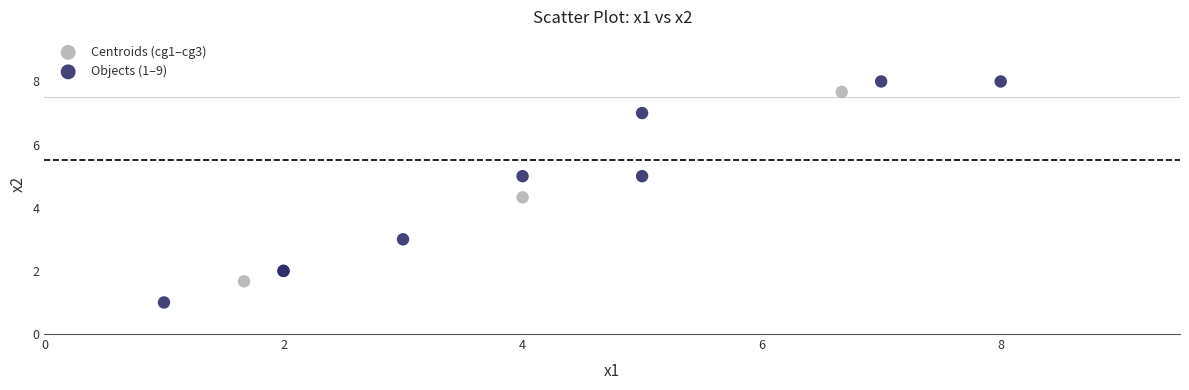

Which series has the largest Y range (max minus min)?

Objects (1–9)